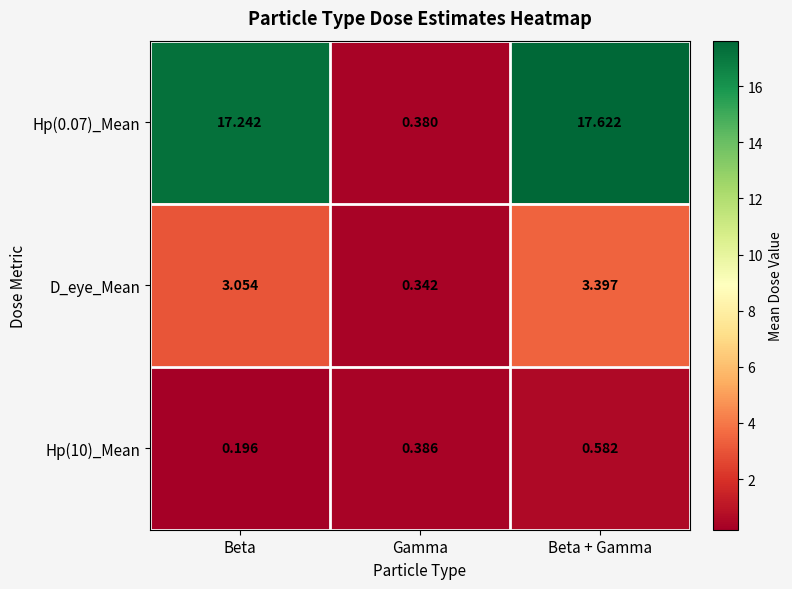

At which label does Hp(10)_Mean reach its minimum?

Beta